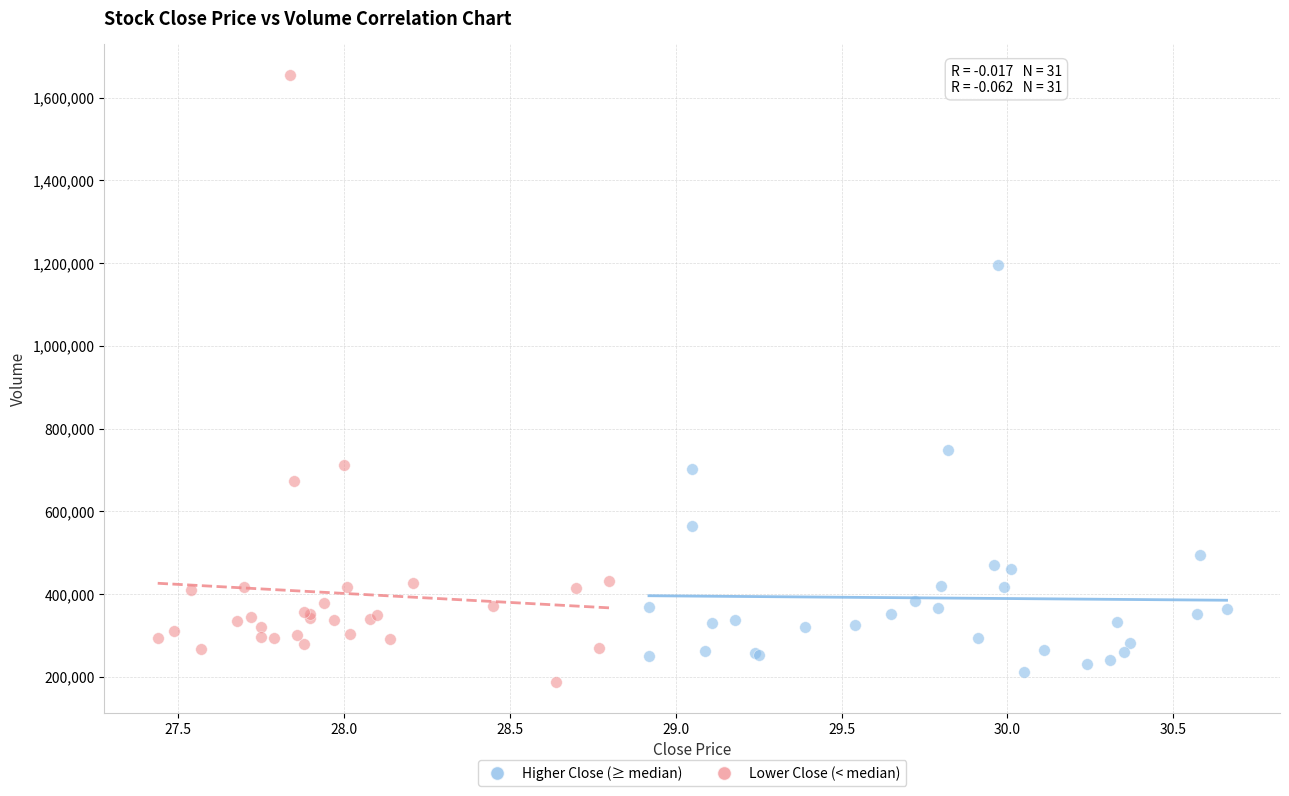

Which series reaches the maximum Y coordinate?

Lower Close (< median)